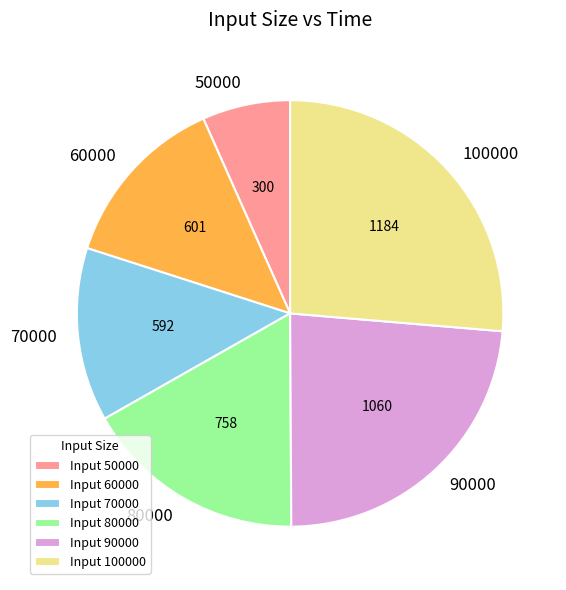

Does 100000 account for over 50% of the chart?

No